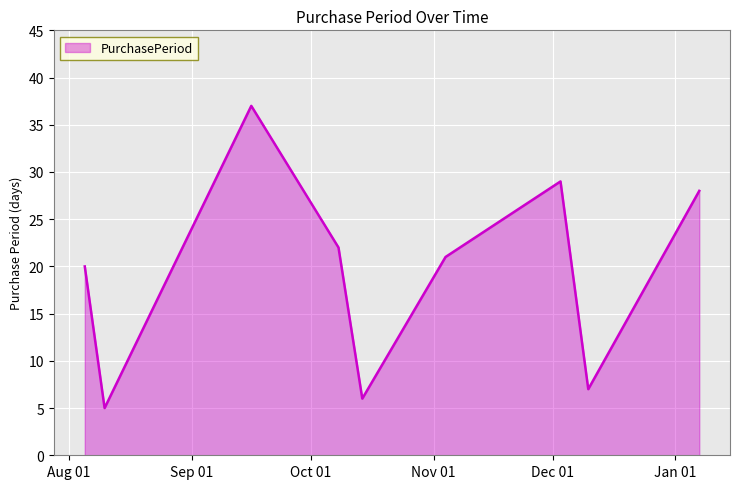

What is the maximum value shown in the chart?

37